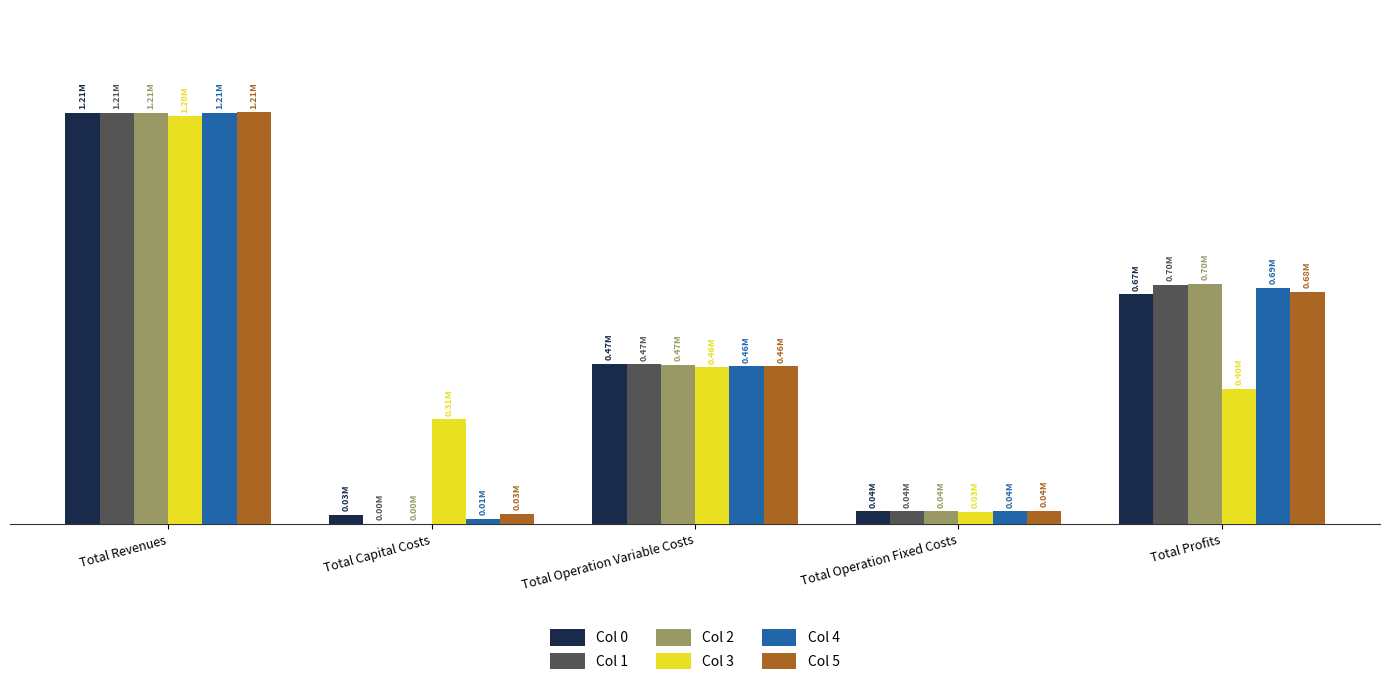

Reading left to right, transcribe all the data shown in this chart.

Col 0: 1205817.7	26400.0	469611.7	36401.9	673404.1
Col 1: 1205817.7	0.0	467778.5	36401.9	701637.3
Col 2: 1205817.7	0.0	465942.9	36401.9	703472.9
Col 3: 1195467.6	305600.0	459010.4	34888.6	395968.6
Col 4: 1205817.7	14400.0	462264.0	36401.9	692751.8
Col 5: 1207241.2	28800.0	461115.7	36654.1	680671.4